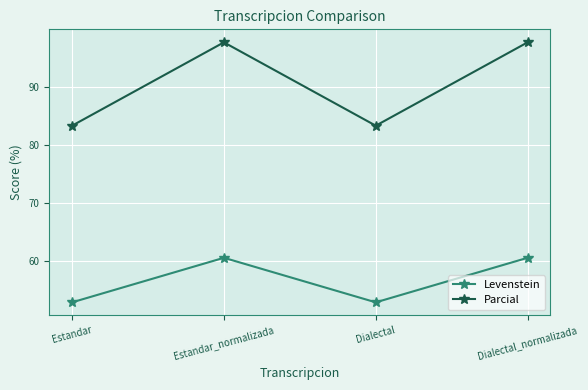

What is the average value of the Levenstein series?

56.8